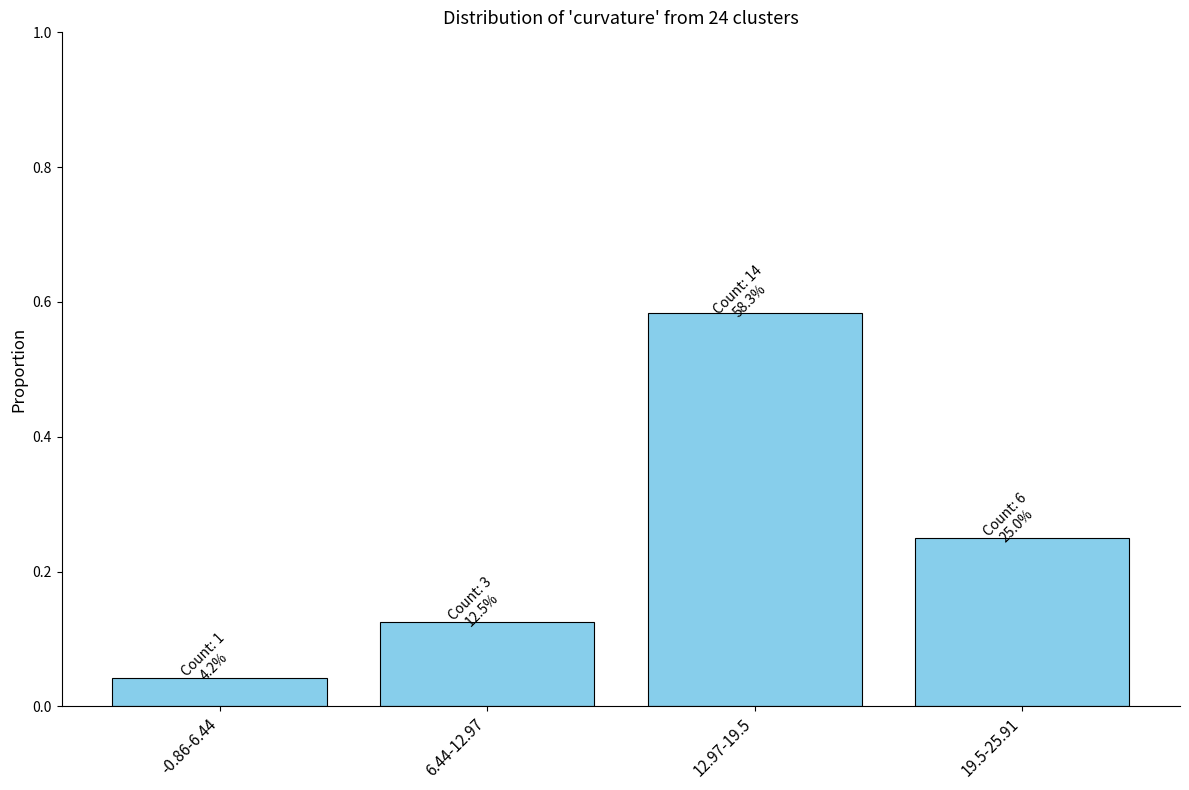

Which label corresponds to the smallest value in the chart?

-0.86-6.44